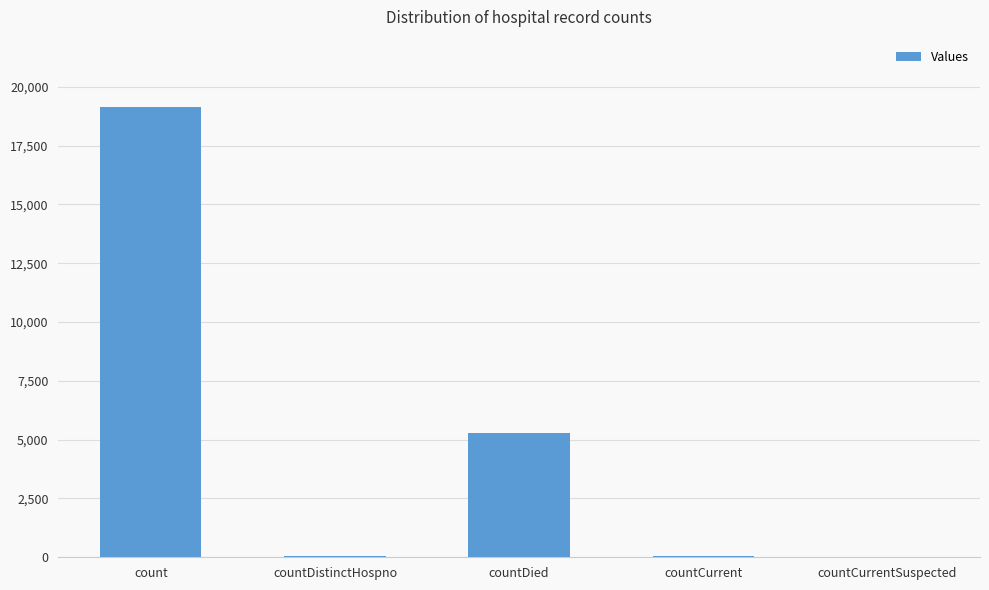

Approximately how many times larger is the value at countDistinctHospno compared to countCurrent?

0.8